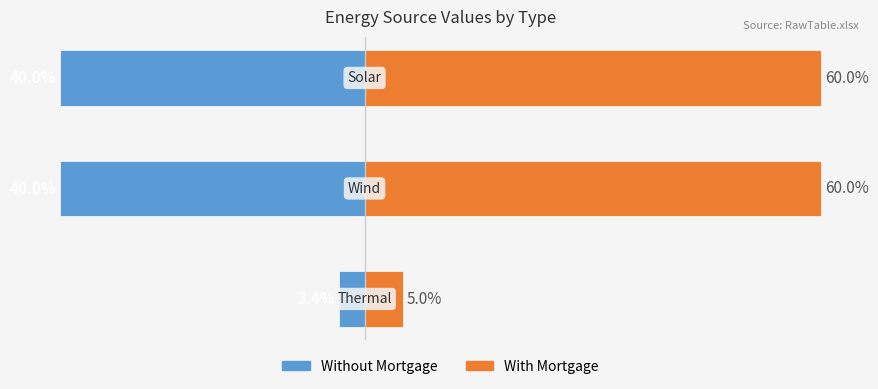

How many bars are there in total?

6